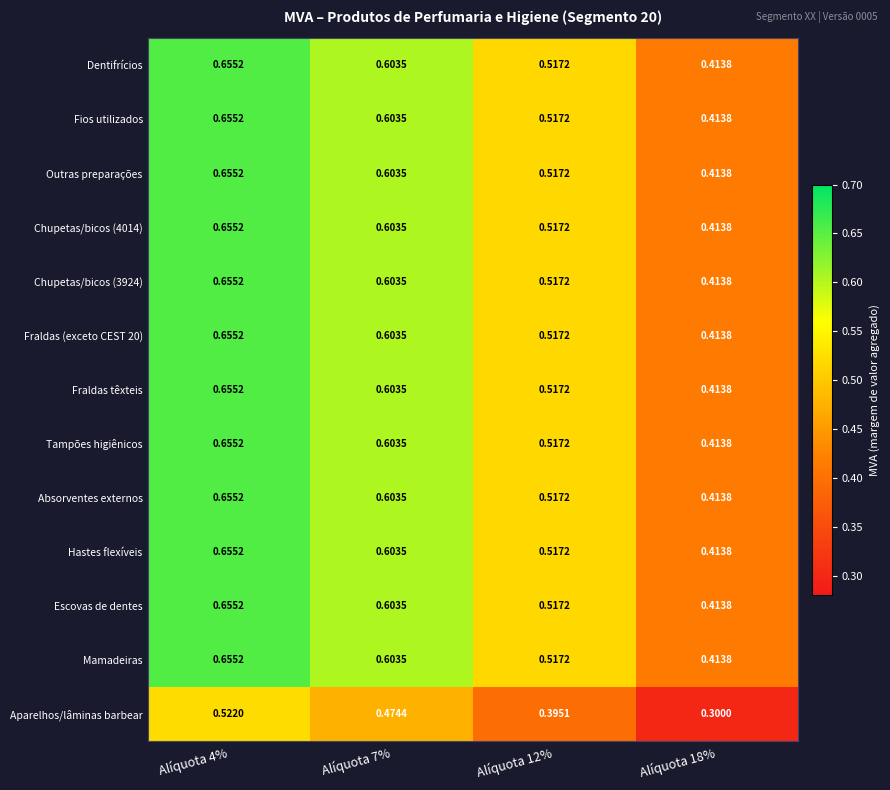

Is the value of Mamadeiras at Alíquota 4% greater than the value of Outras preparações at Alíquota 12%?

Yes